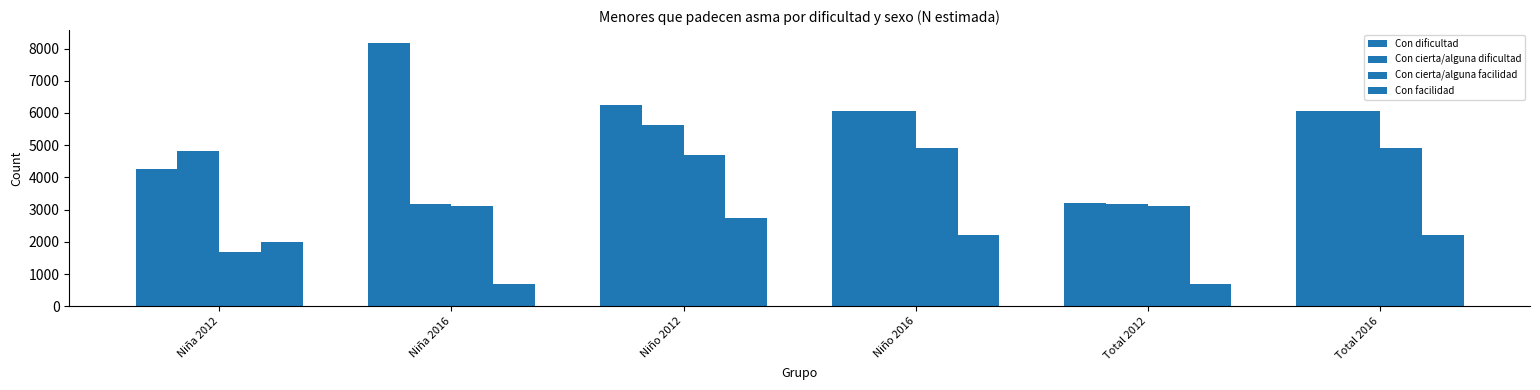

Does the chart contain stacked bars?

No